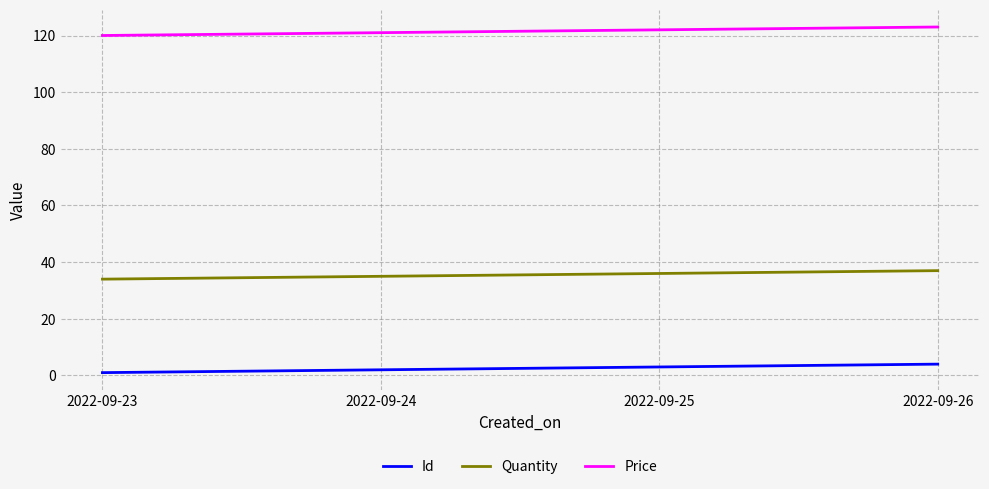

Is the value of Quantity at 2022-09-25 greater than the value of Id at 2022-09-25?

Yes